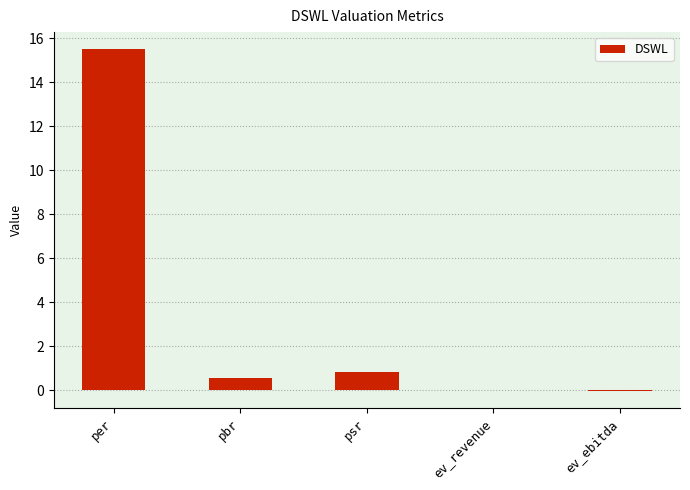

What is the sum of the values at per and psr?

16.3